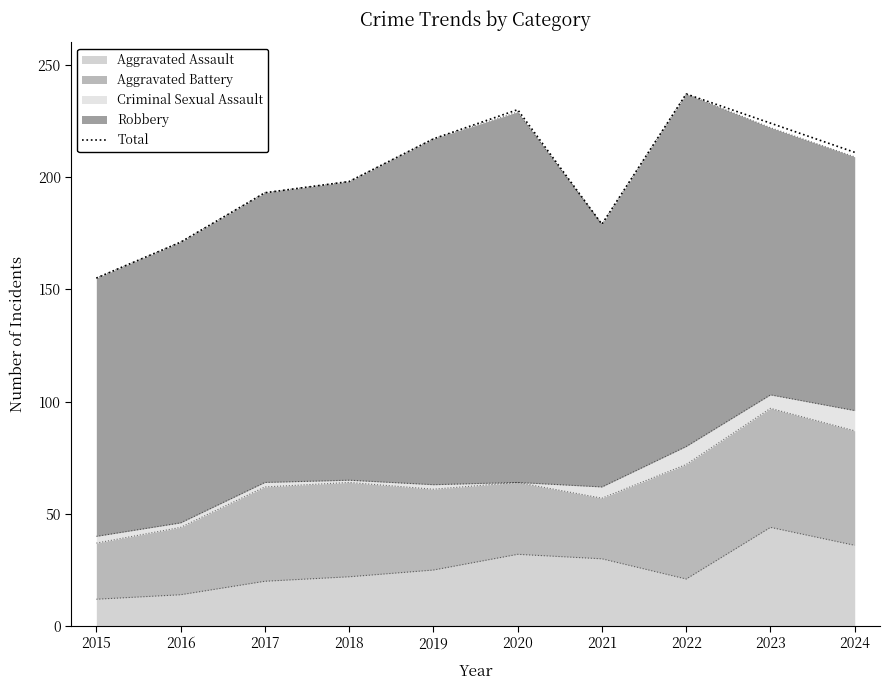

Where does the data first go above 211?

2019